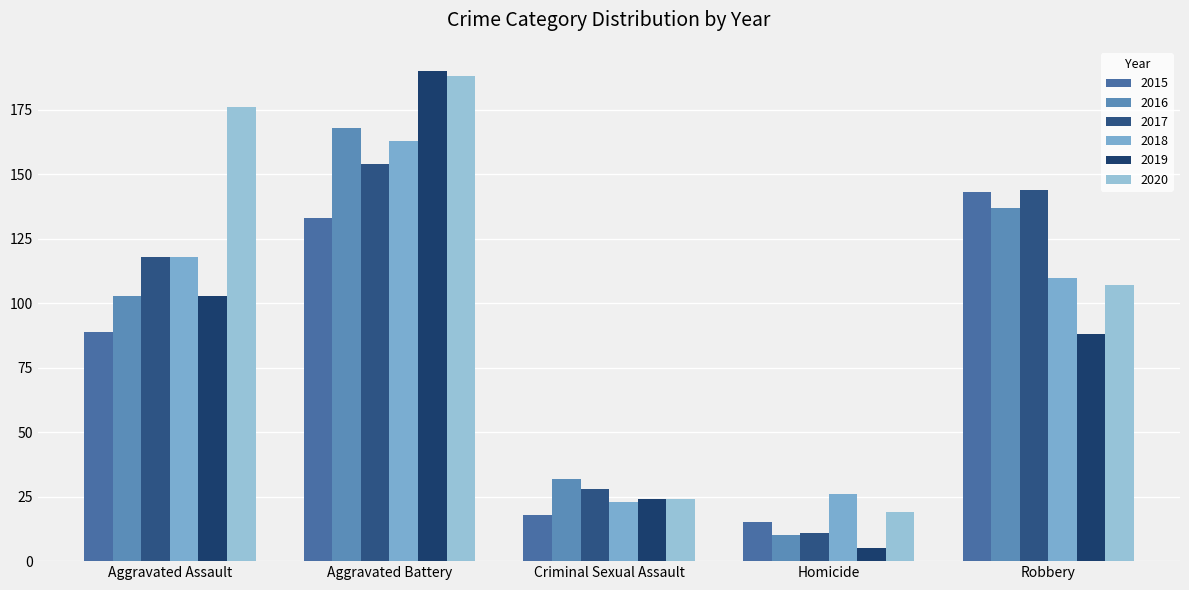

Reading right to left, extract all data points from this chart.

2015: Robbery=143	Homicide=15	Criminal Sexual Assault=18	Aggravated Battery=133	Aggravated Assault=89
2016: Robbery=137	Homicide=10	Criminal Sexual Assault=32	Aggravated Battery=168	Aggravated Assault=103
2017: Robbery=144	Homicide=11	Criminal Sexual Assault=28	Aggravated Battery=154	Aggravated Assault=118
2018: Robbery=110	Homicide=26	Criminal Sexual Assault=23	Aggravated Battery=163	Aggravated Assault=118
2019: Robbery=88	Homicide=5	Criminal Sexual Assault=24	Aggravated Battery=190	Aggravated Assault=103
2020: Robbery=107	Homicide=19	Criminal Sexual Assault=24	Aggravated Battery=188	Aggravated Assault=176